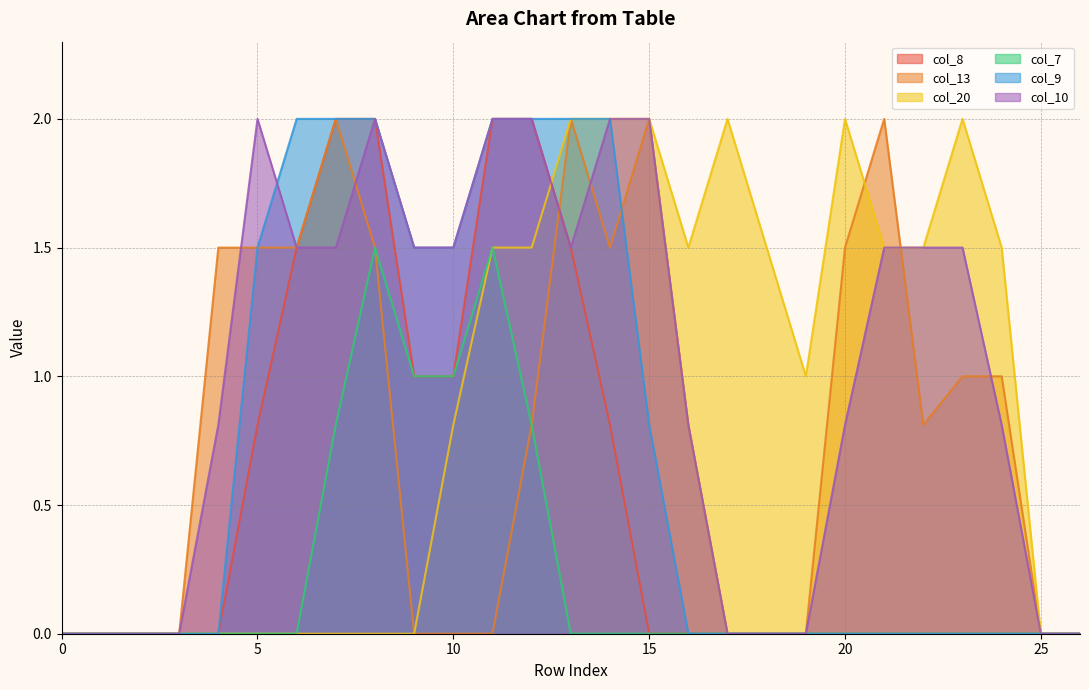

What is the greatest value displayed?

2.0